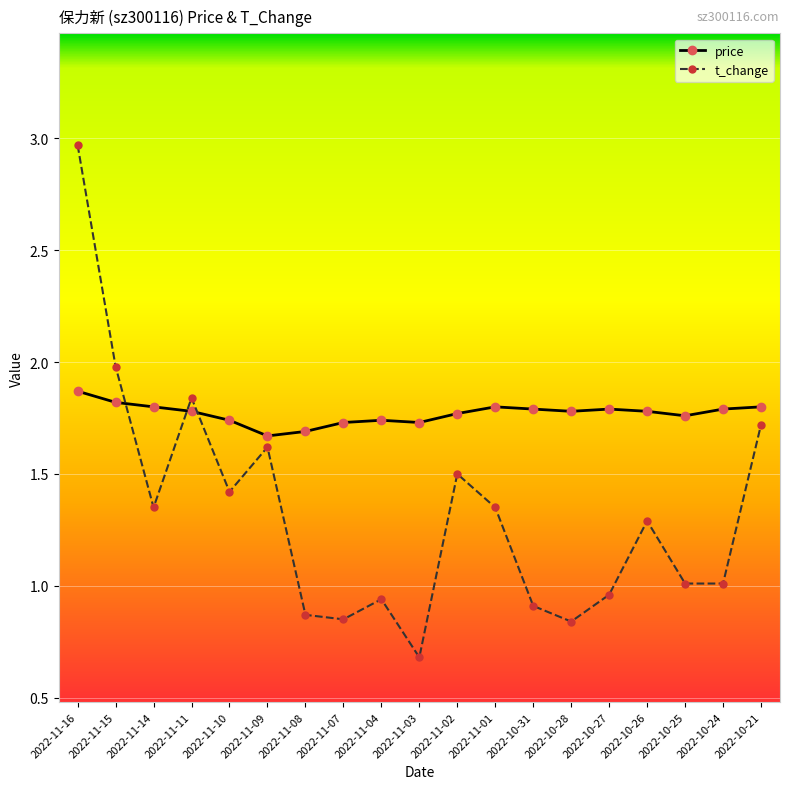

Which series changed the most between 2022-11-15 and 2022-10-31?

t_change